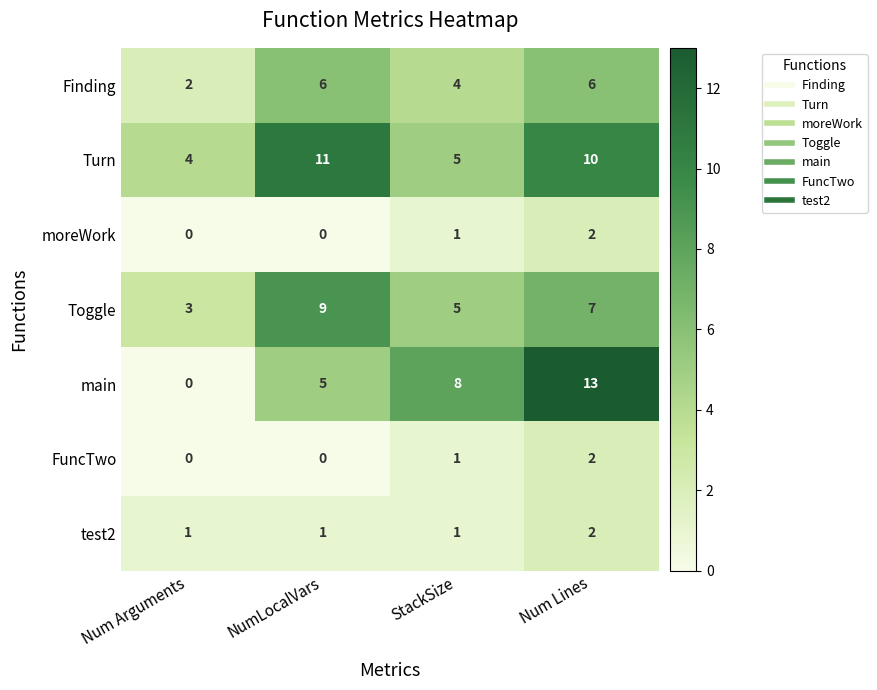

What is the approximate value of Turn at NumLocalVars?

11